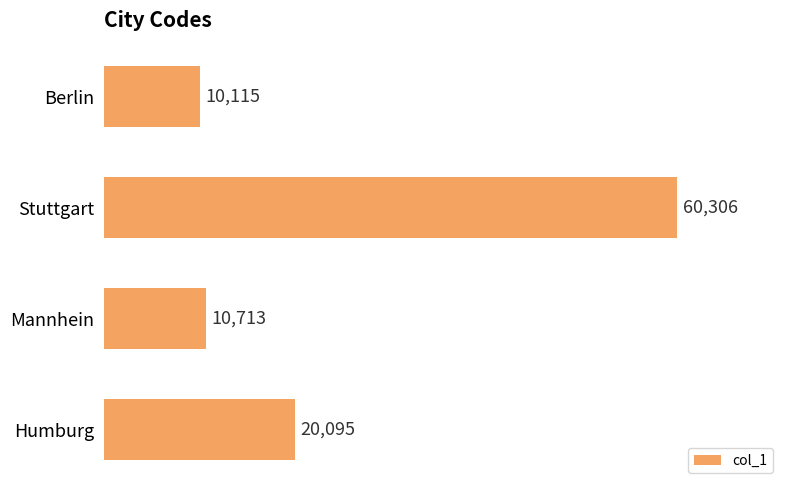

Where is the data nearest to the value 35210?

Humburg